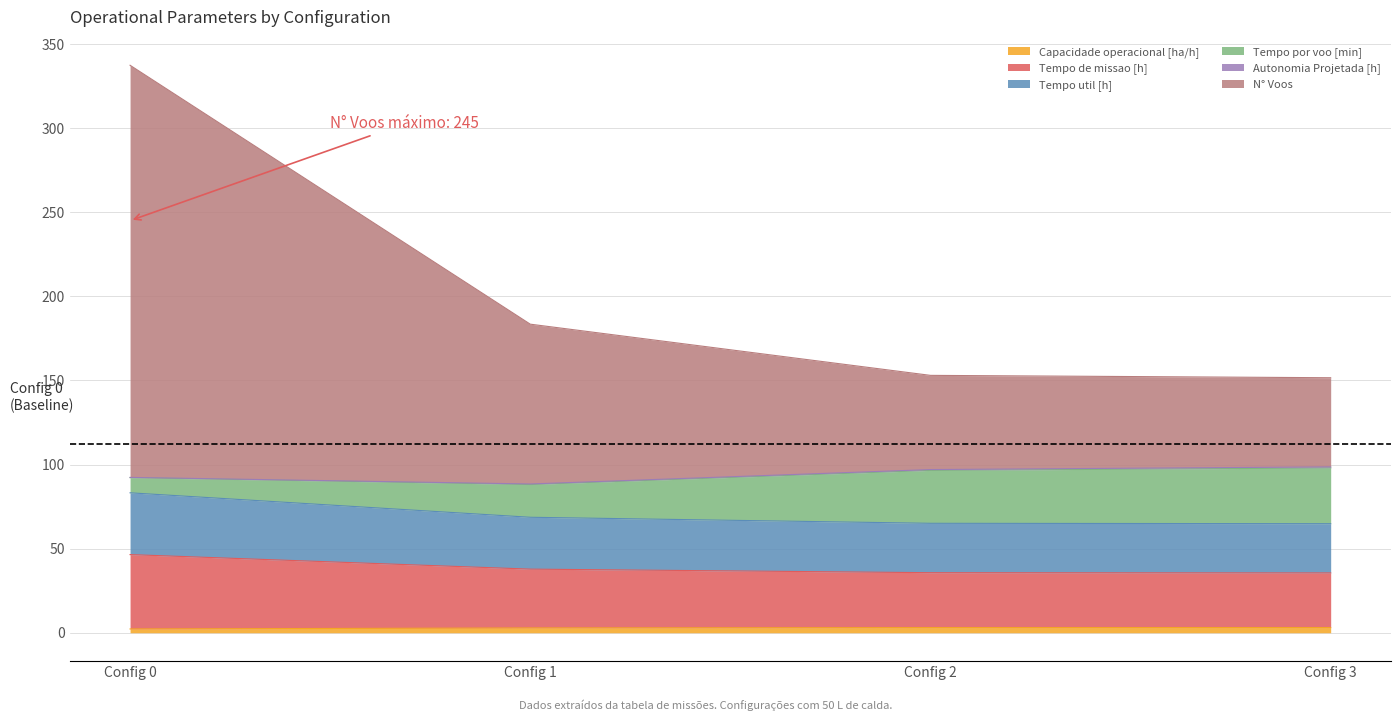

At which category is the sum across all series the highest?

Config 0